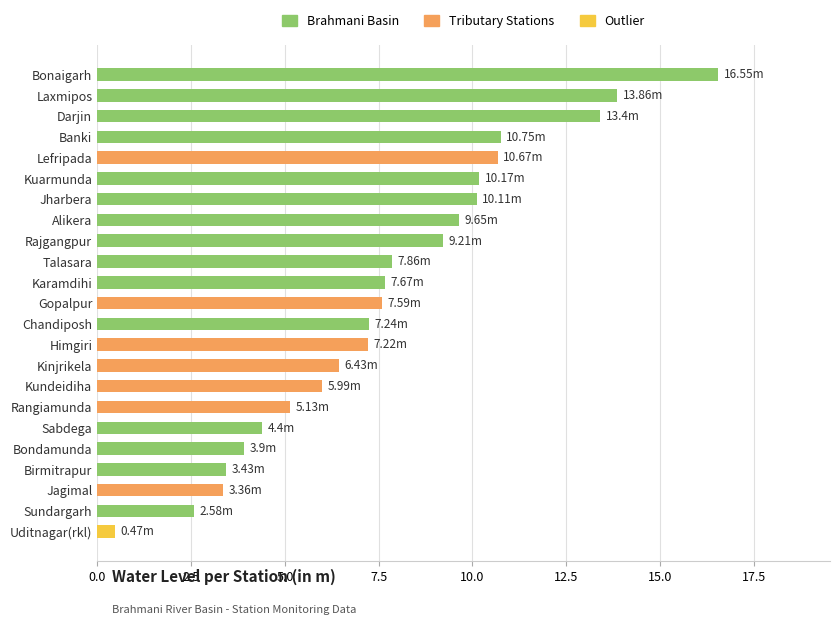

At which category does the chart reach its minimum across all series?

Uditnagar(rkl)